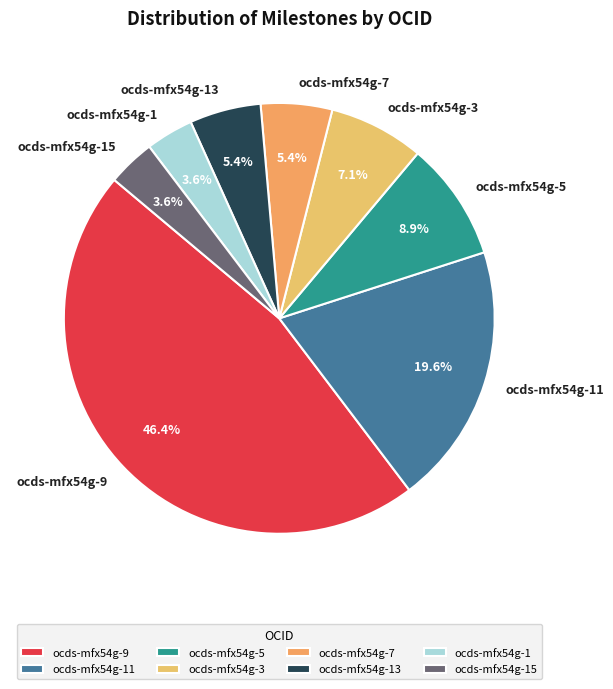

Does ocds-mfx54g-7 account for over 50% of the chart?

No